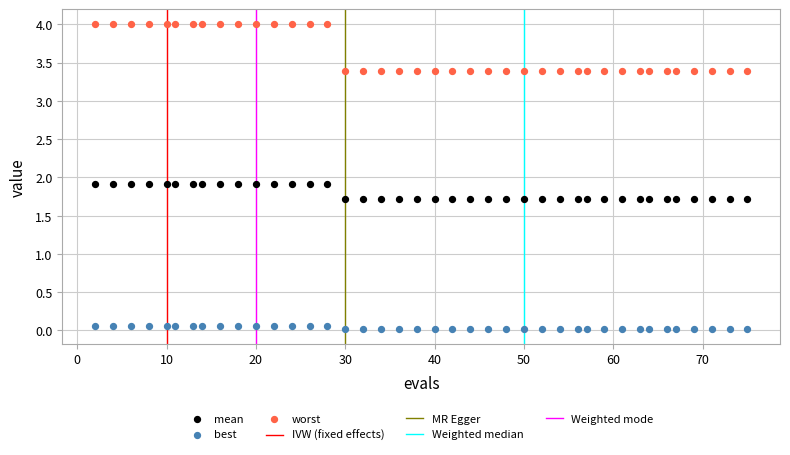

What is the X range (max minus min) for the scatter plot?

73.0